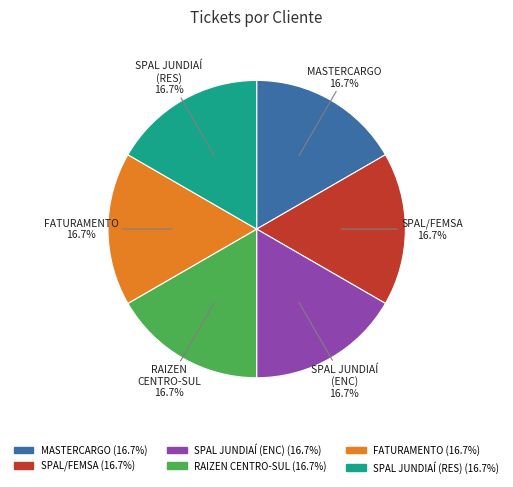

What is the ratio of the value at FATURAMENTO 16.7% to the value at SPAL JUNDIAÍ (ENC) 16.7%?

1.0